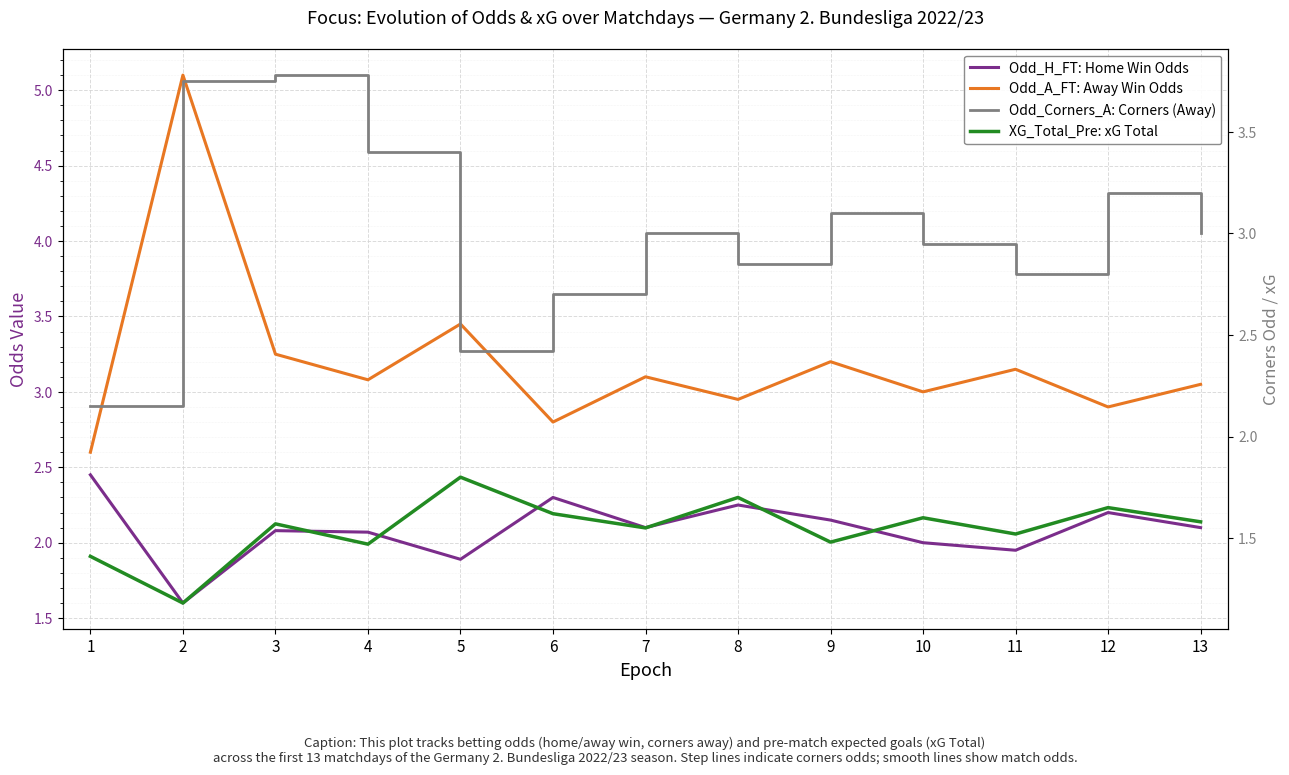

List the labels in order of Odd_Corners_A: Corners (Away) value, largest first.

3, 2, 4, 12, 9, 7, 13, 10, 8, 11, 6, 5, 1